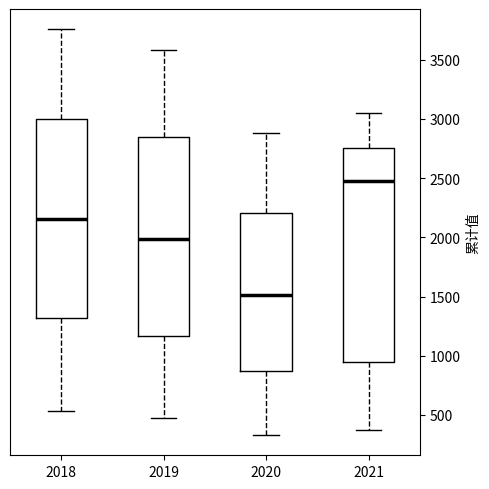

Where does the median line of the box at x = 2018 sit on the y-axis? The values are not printed on the chart, so give them approximately, as read against the axis.

2150